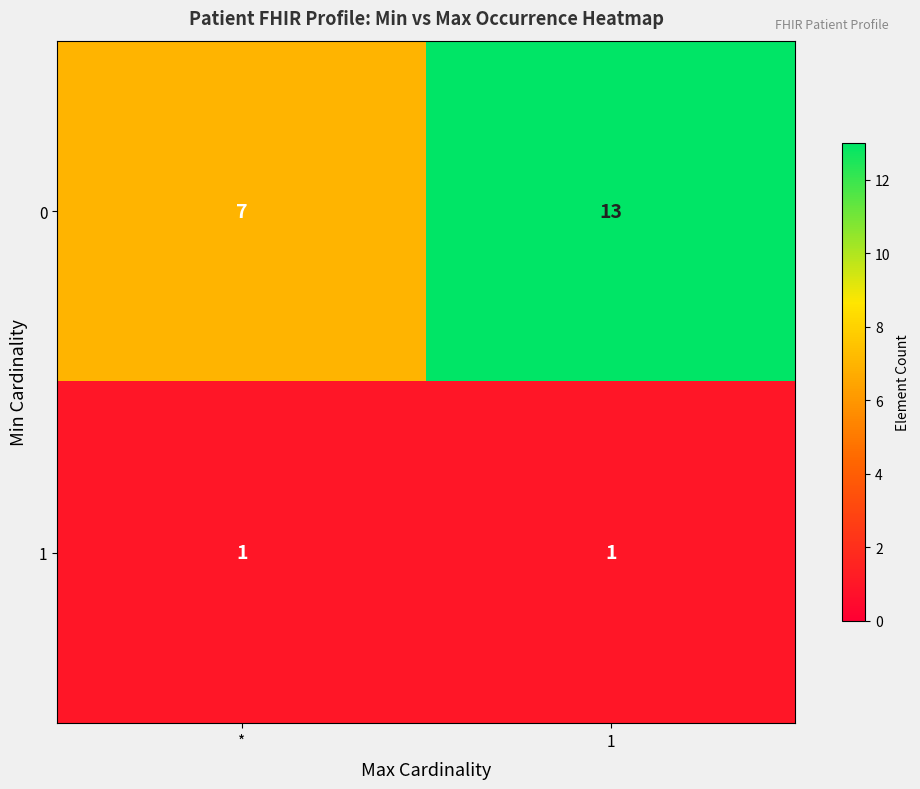

At 1, list the series in order from largest to smallest.

0, 1